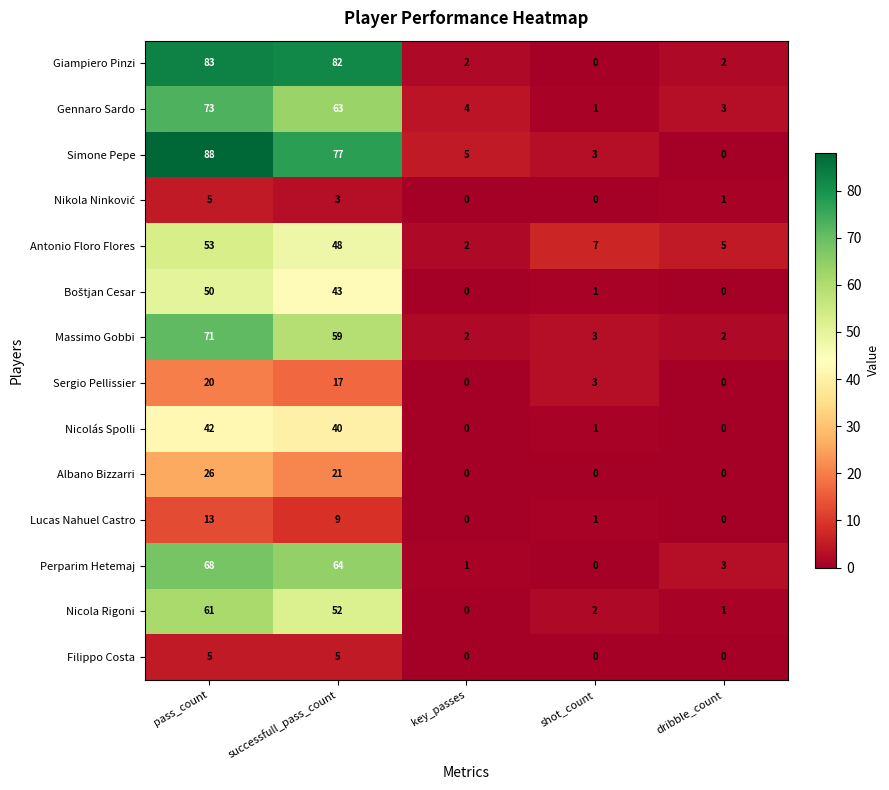

How many distinct data groups are displayed?

14